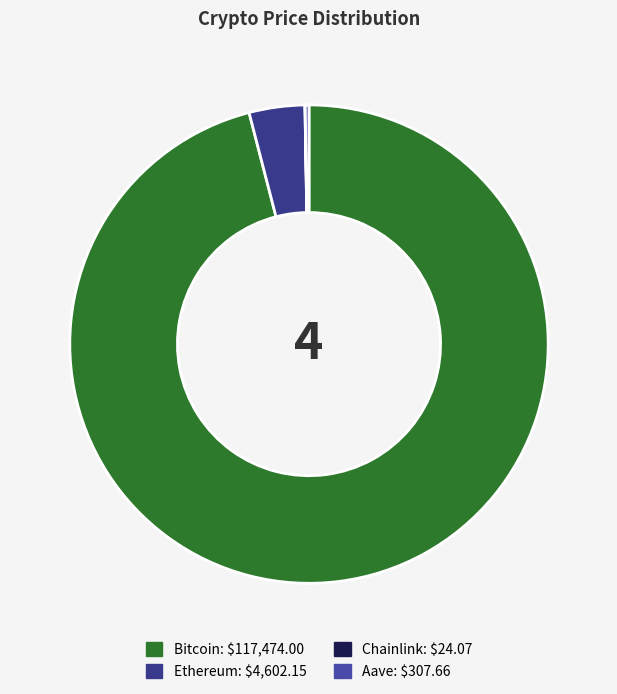

Which category has the smallest portion of the pie?

Chainlink